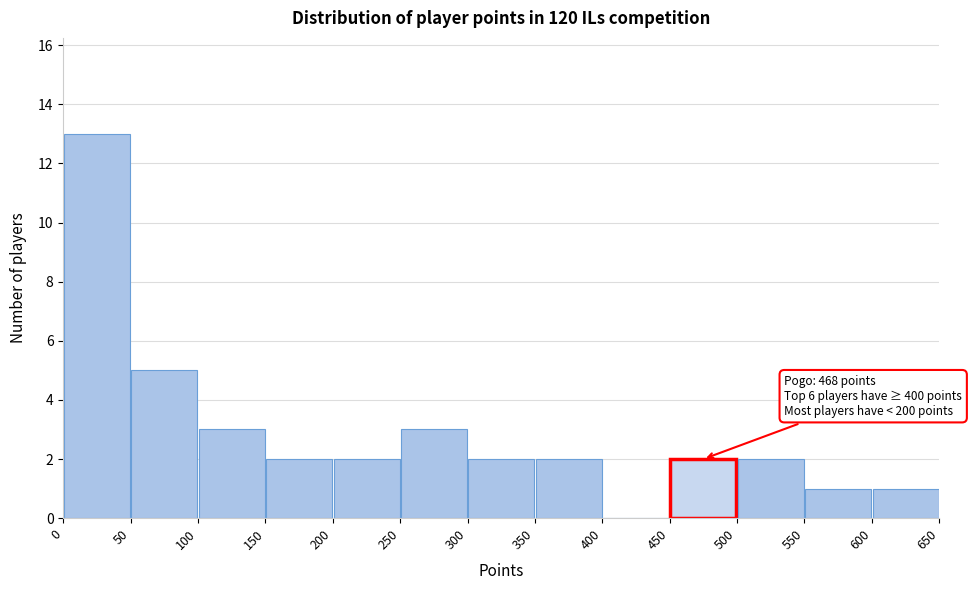

Which range on the x-axis has the tallest bar?

0 to 50